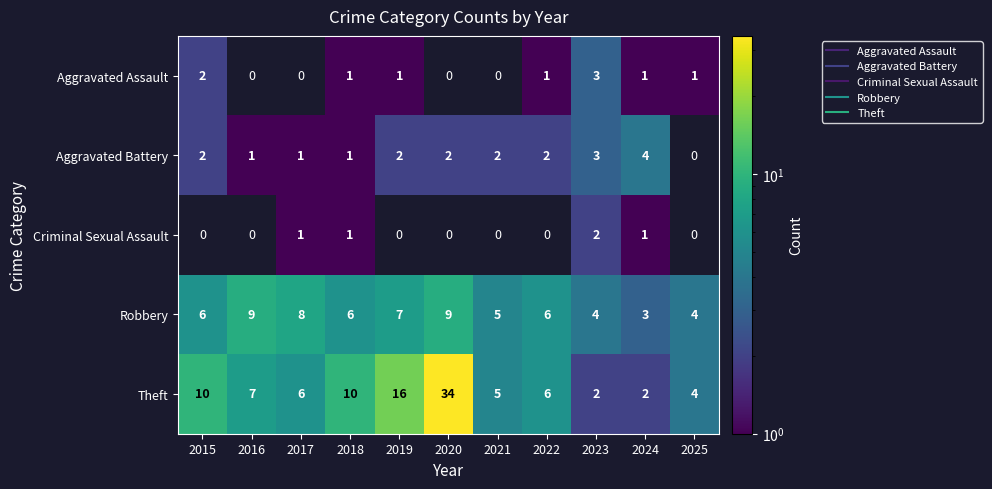

Which series has the largest total across all categories?

Theft